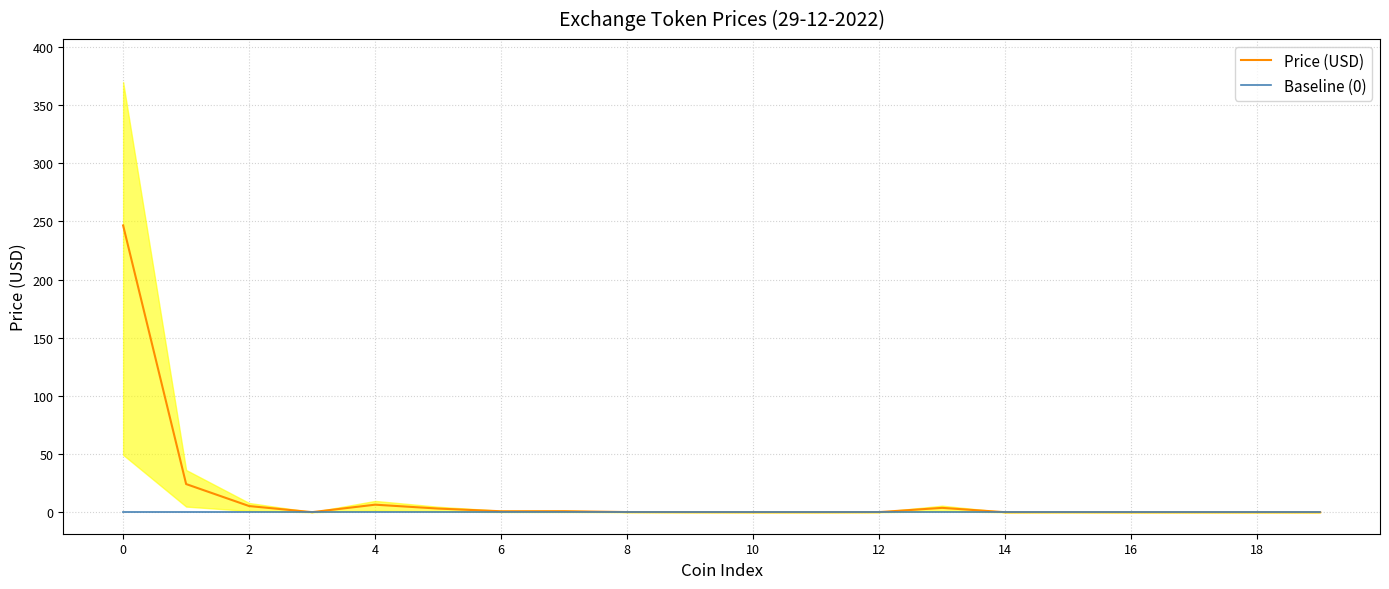

The Baseline (0) series shows 0.0 at 14. True or false?

True